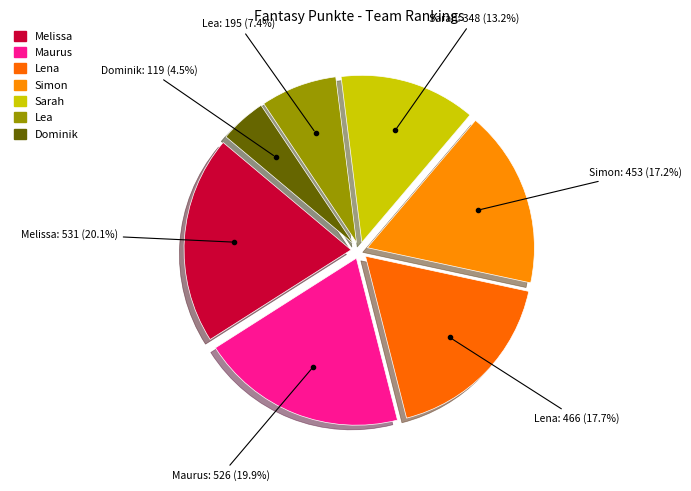

How many segments does this pie chart have?

7